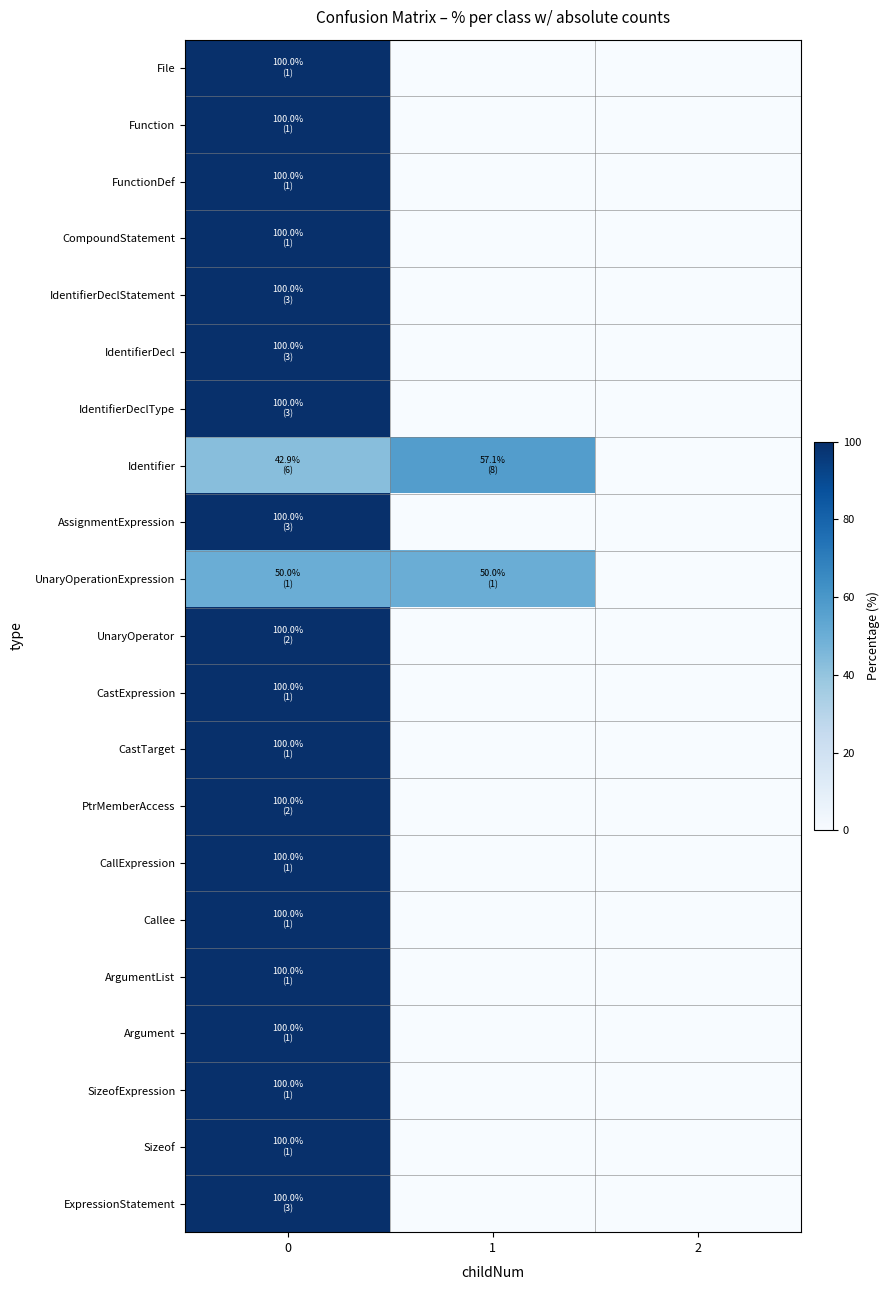

Reading right to left, what are all the values shown in this chart?

File: 2=0.0	1=0.0	0=100.0
Function: 2=0.0	1=0.0	0=100.0
FunctionDef: 2=0.0	1=0.0	0=100.0
CompoundStatement: 2=0.0	1=0.0	0=100.0
IdentifierDeclStatement: 2=0.0	1=0.0	0=100.0
IdentifierDecl: 2=0.0	1=0.0	0=100.0
IdentifierDeclType: 2=0.0	1=0.0	0=100.0
Identifier: 2=0.0	1=57.1	0=42.9
AssignmentExpression: 2=0.0	1=0.0	0=100.0
UnaryOperationExpression: 2=0.0	1=50.0	0=50.0
UnaryOperator: 2=0.0	1=0.0	0=100.0
CastExpression: 2=0.0	1=0.0	0=100.0
CastTarget: 2=0.0	1=0.0	0=100.0
PtrMemberAccess: 2=0.0	1=0.0	0=100.0
CallExpression: 2=0.0	1=0.0	0=100.0
Callee: 2=0.0	1=0.0	0=100.0
ArgumentList: 2=0.0	1=0.0	0=100.0
Argument: 2=0.0	1=0.0	0=100.0
SizeofExpression: 2=0.0	1=0.0	0=100.0
Sizeof: 2=0.0	1=0.0	0=100.0
ExpressionStatement: 2=0.0	1=0.0	0=100.0